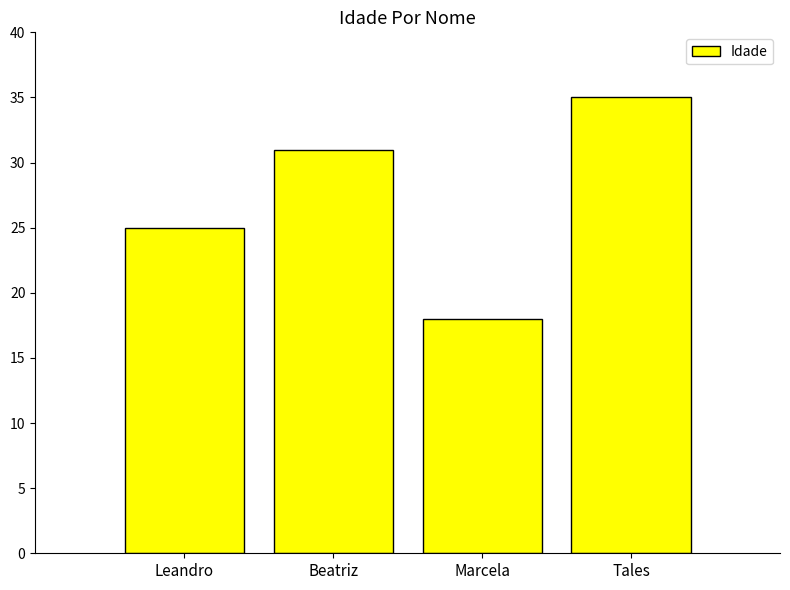

How many bars are there in total?

4